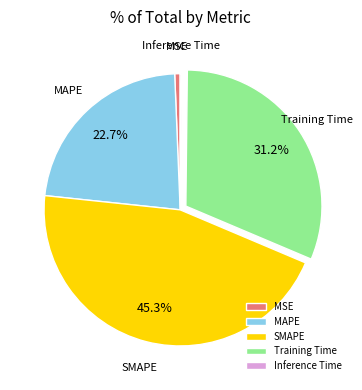

Which slice is the largest?

SMAPE